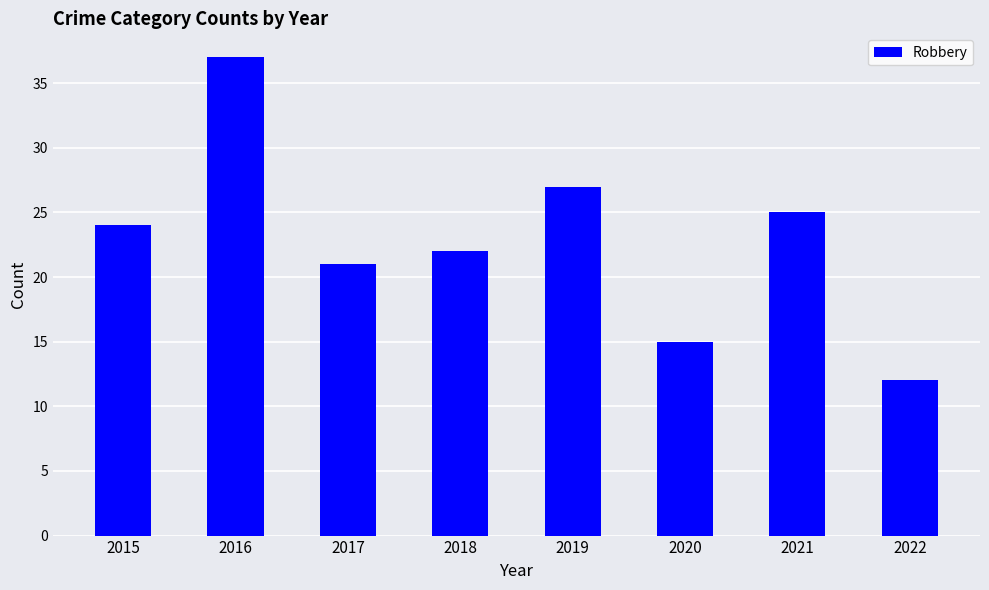

Count the number of categories in the chart.

8